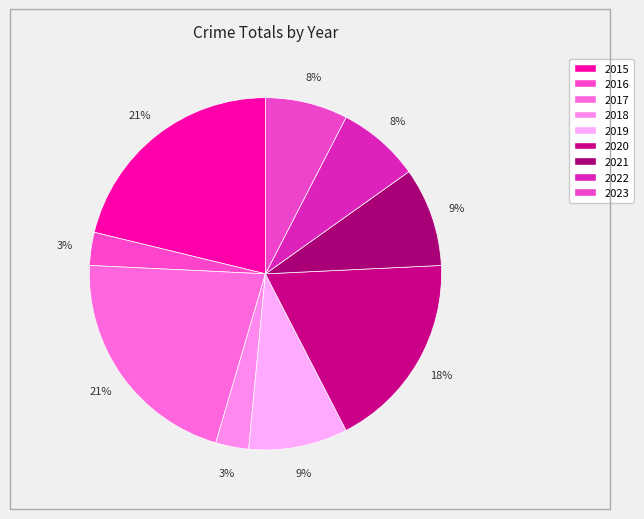

The 2020 slice represents 18% of the pie. True or false?

True